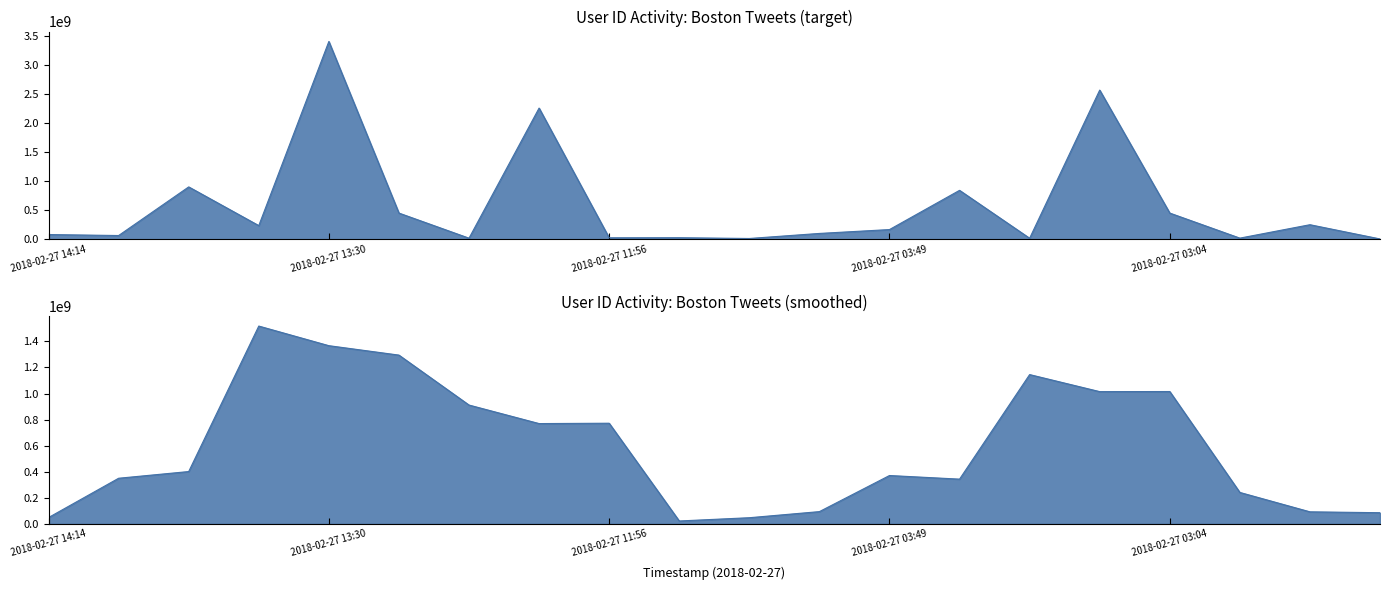

Reading left to right, transcribe all the data shown in this chart.

82059112	65109971	904035738	236206118	3413274676	452483362	19407091	2263821377	26169659	27477923	14110509	101224765	167921627	844700490	18175406	2574085498	452483362	20351179	251676190	6369532